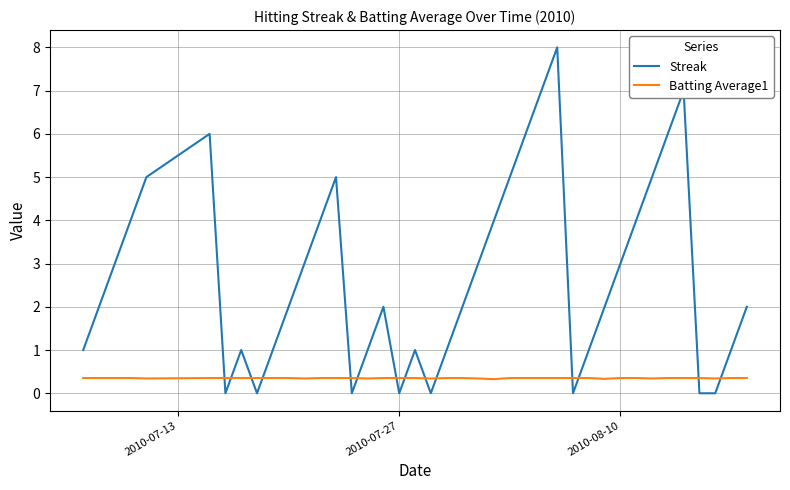

Which series has the largest range (max minus min)?

Streak